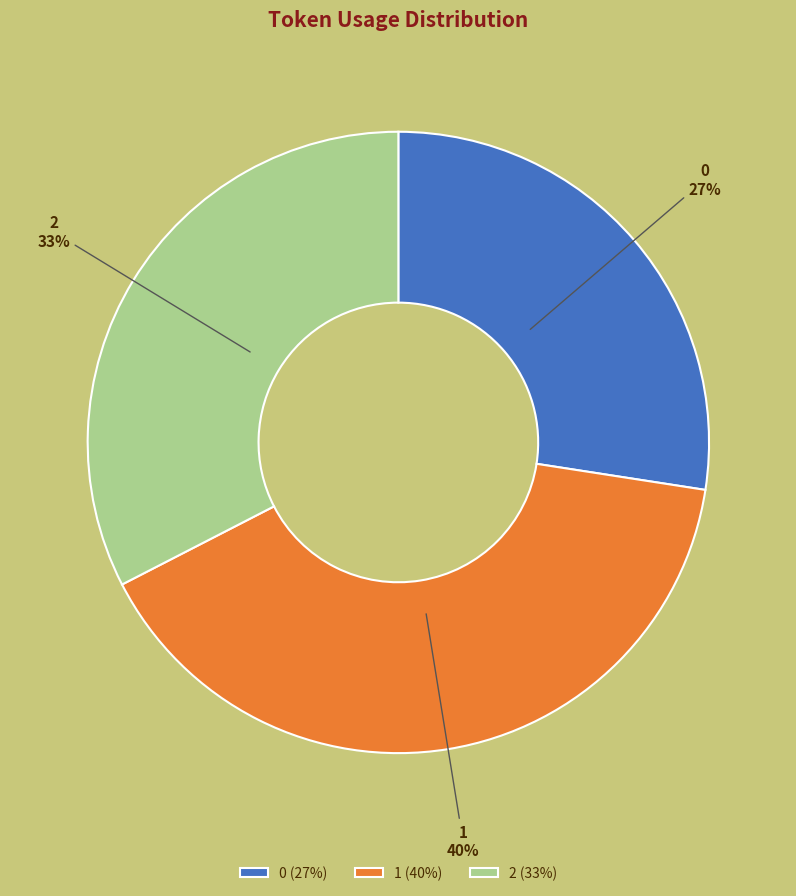

How many segments does this pie chart have?

3